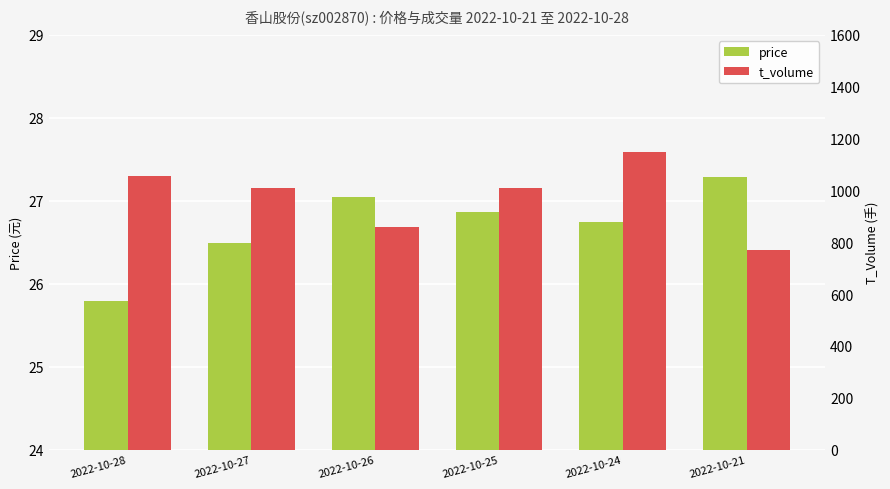

Which label corresponds to the largest value in the chart?

2022-10-24